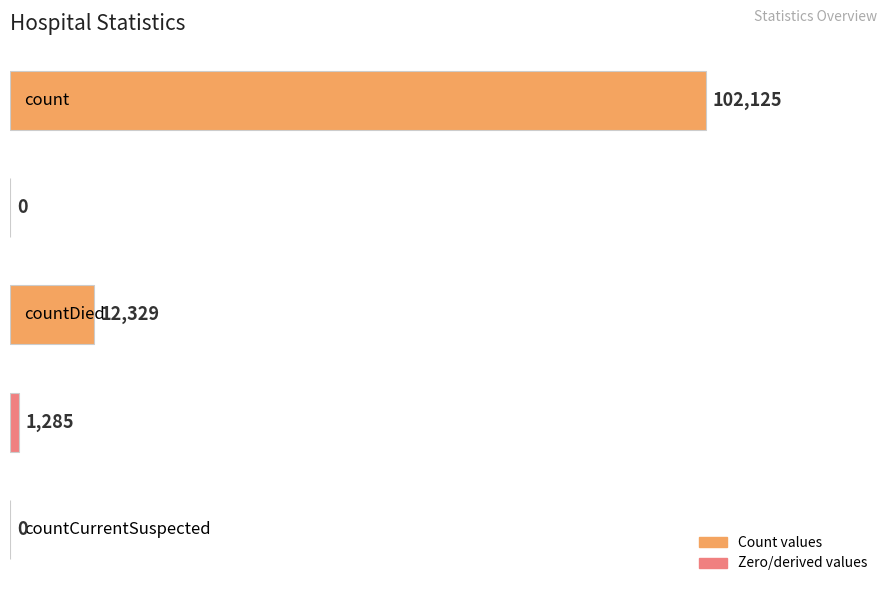

Are the bars horizontal?

Yes